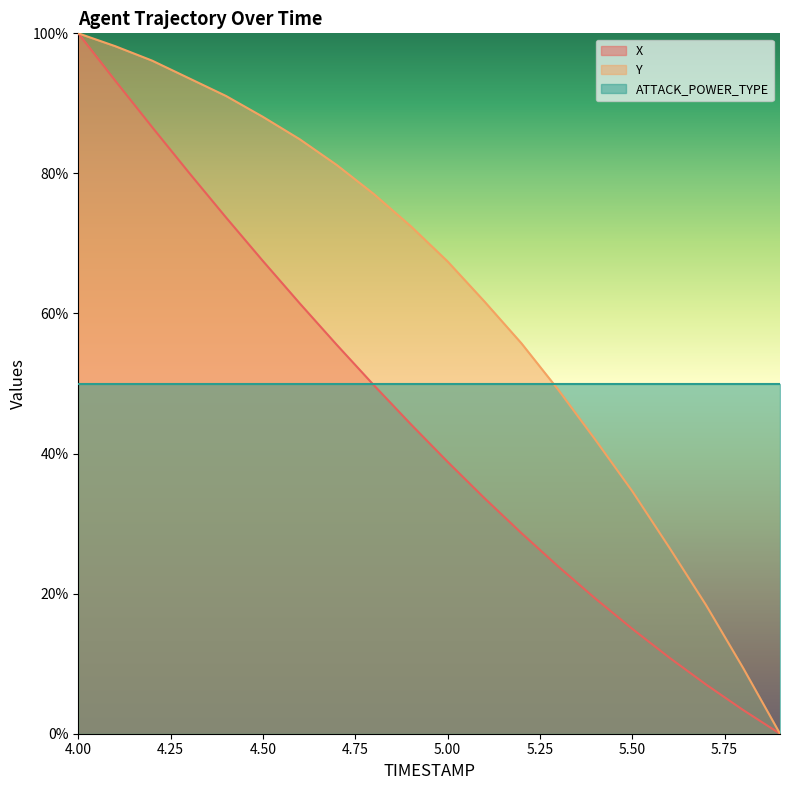

True or false: X and Y cross at least once.

False